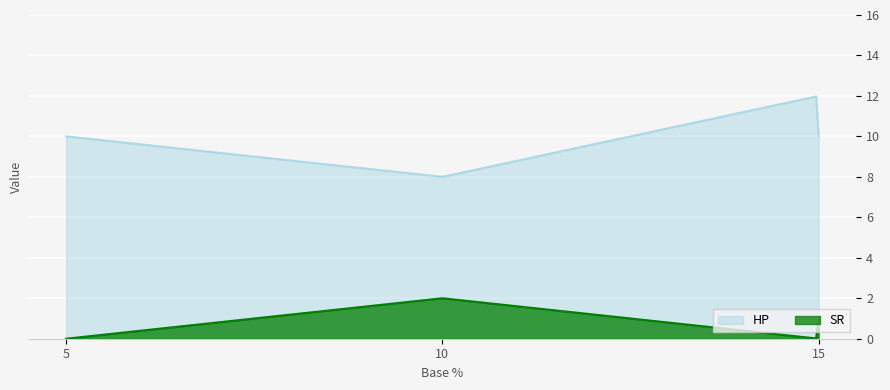

Is the value of HP at Spear, Long greater than the value of SR at Spear, Long?

Yes